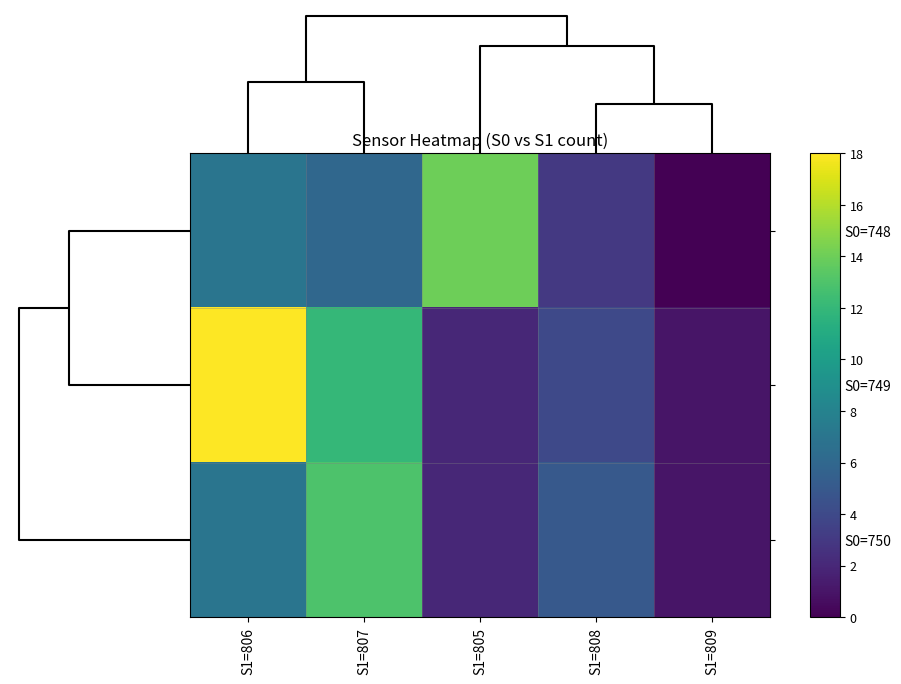

Reading right to left, what are all the values shown in this chart?

S0=748: S1=809=0	S1=808=3	S1=805=14	S1=807=6	S1=806=7
S0=749: S1=809=1	S1=808=4	S1=805=2	S1=807=12	S1=806=18
S0=750: S1=809=1	S1=808=5	S1=805=2	S1=807=13	S1=806=7